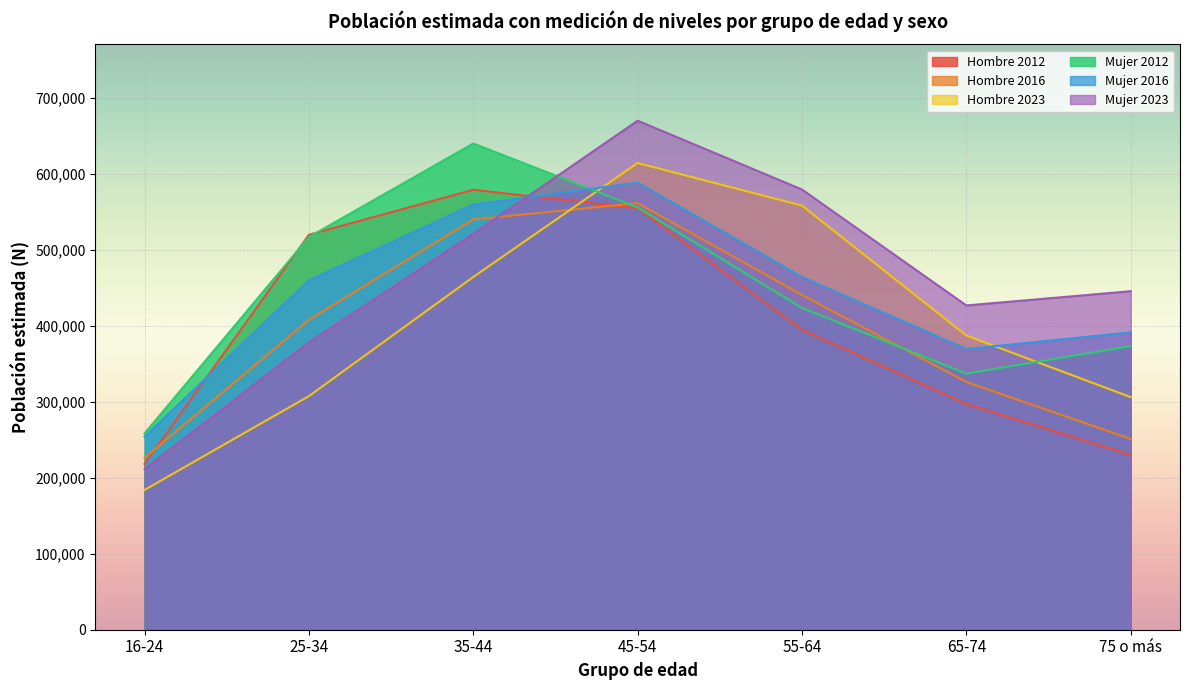

At which category does Mujer 2023 reach its first local peak?

45-54